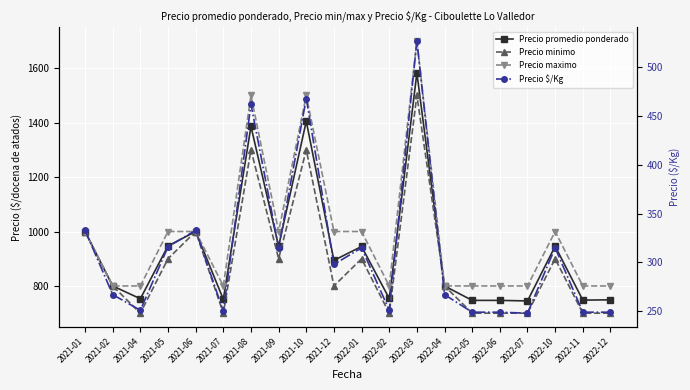

What is the greatest value displayed?

1700